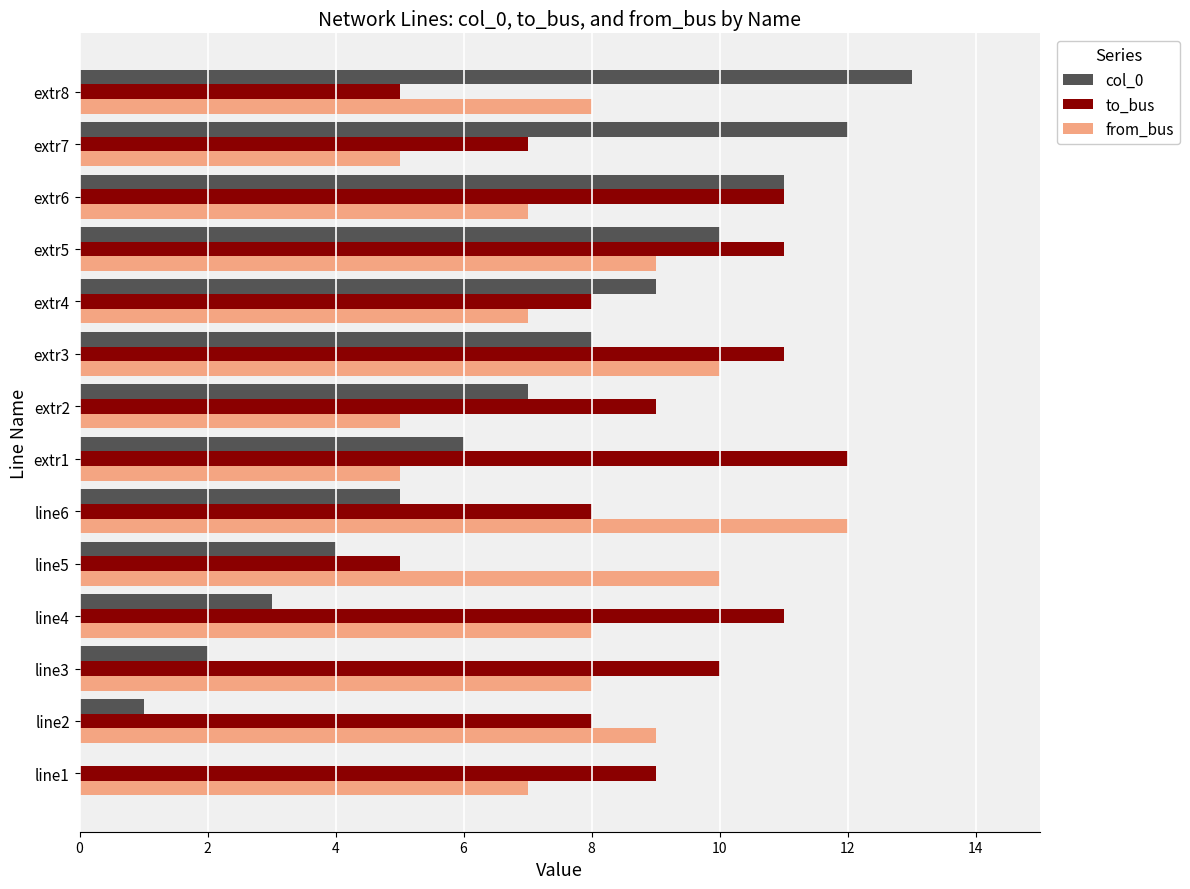

Count the number of categories in the chart.

14